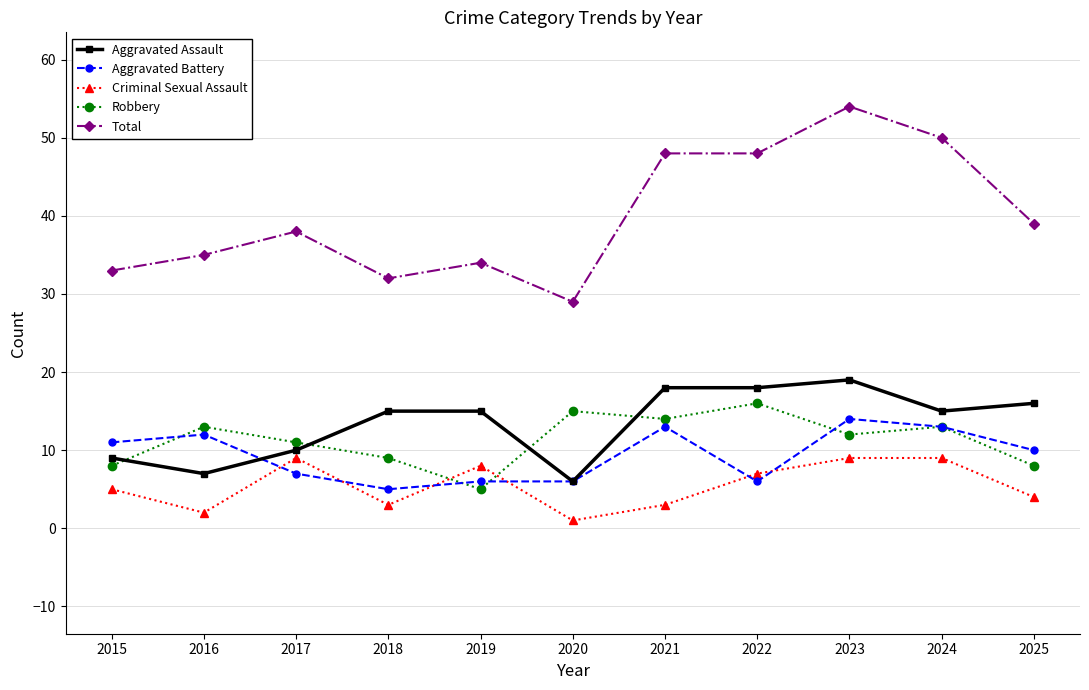

Count the number of data series in this chart.

5